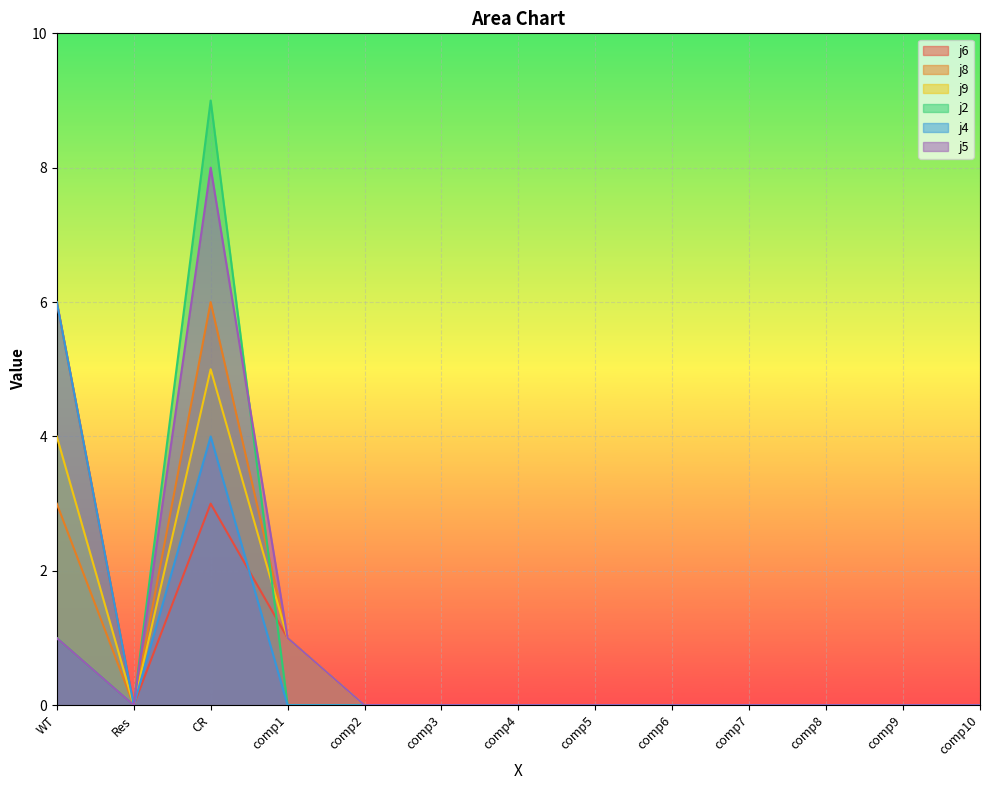

Count the j5 values in the range 0 to 1.

12